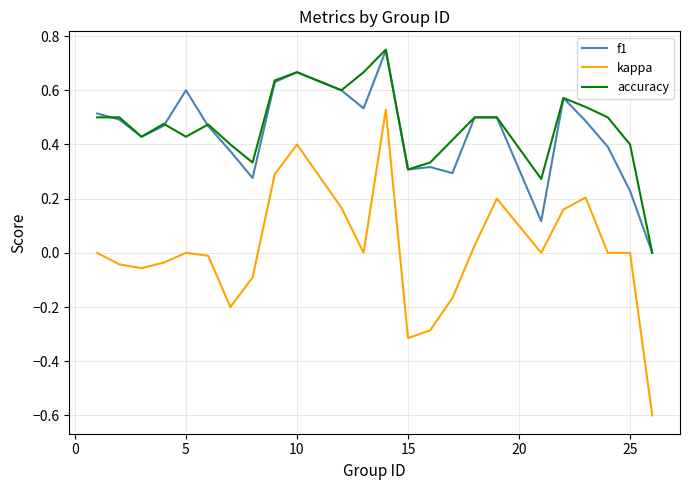

True or false: f1 and kappa intersect in this chart.

False